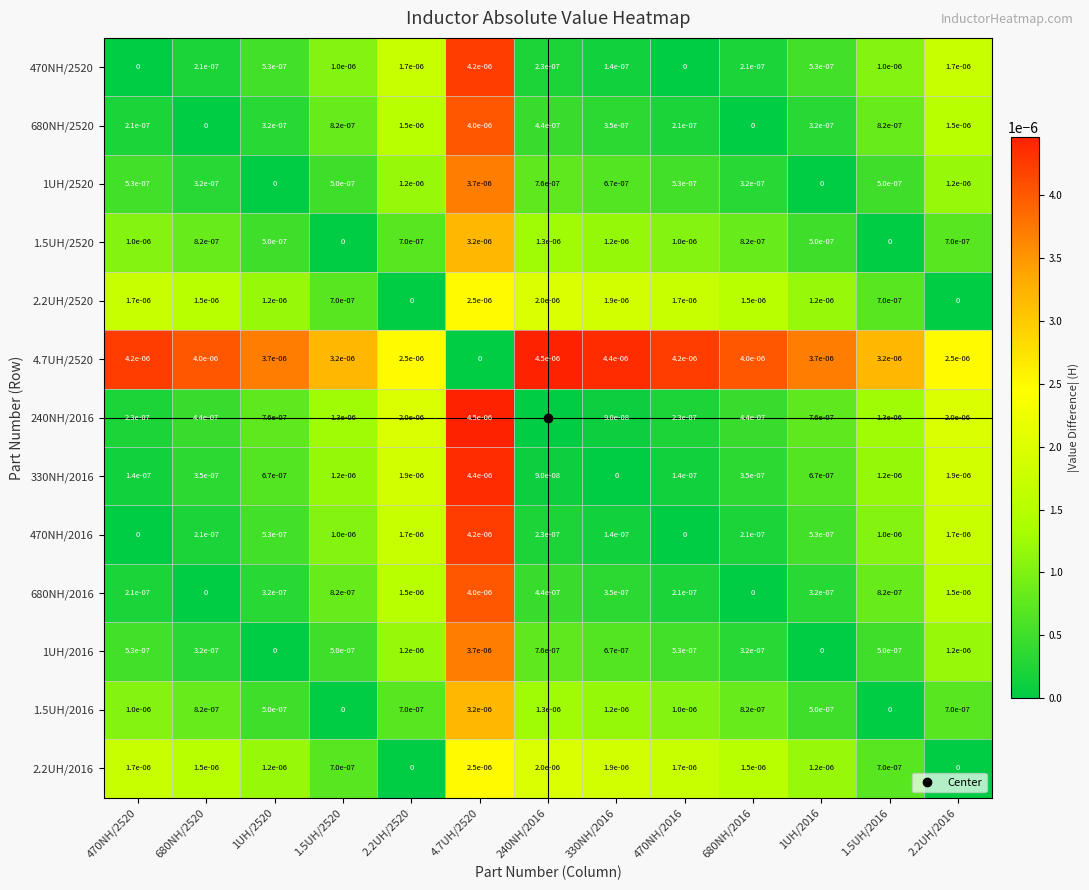

Which series has the largest total across all categories?

4.7UH/2520